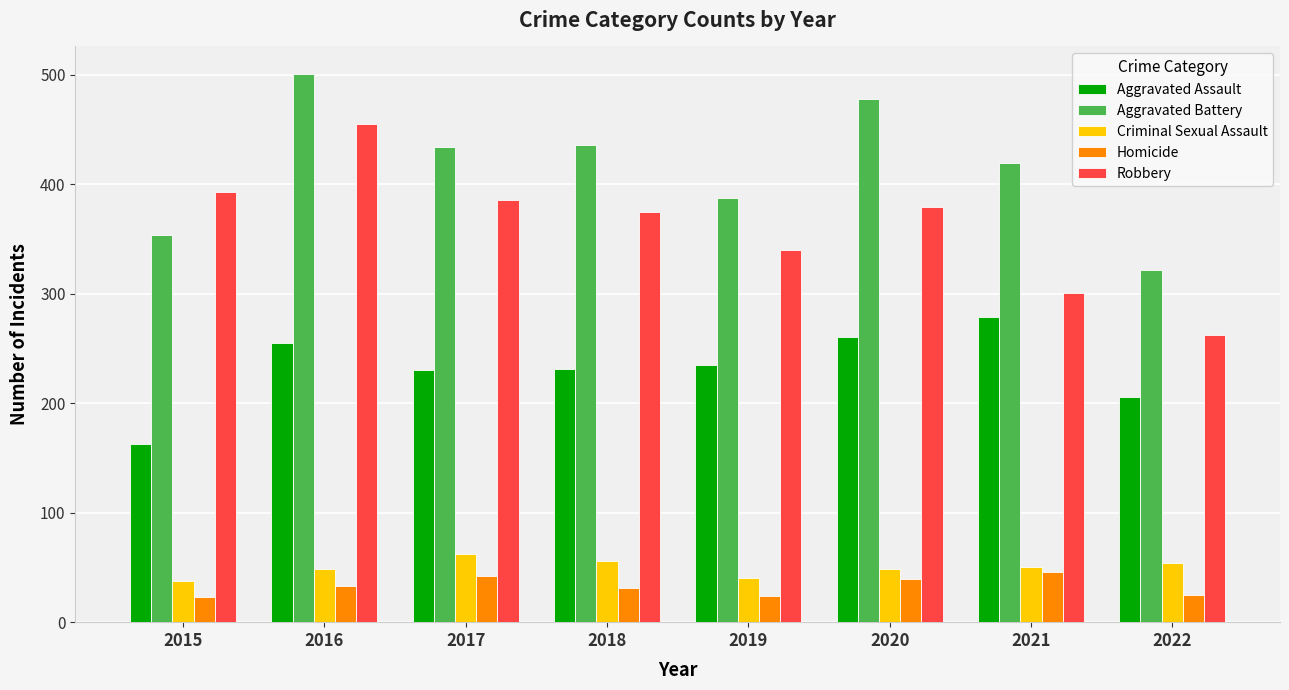

The Aggravated Battery series shows 434 at 2017. True or false?

True